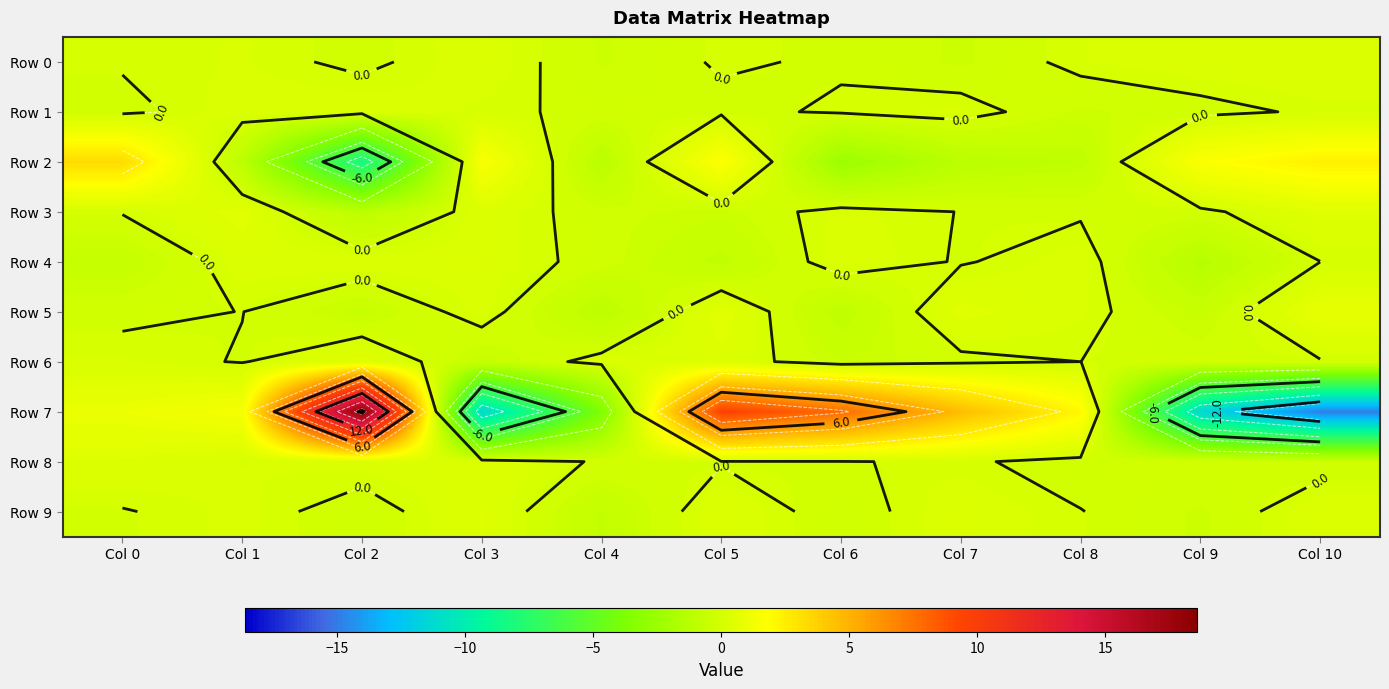

At which category is the sum across all series the highest?

Col 5